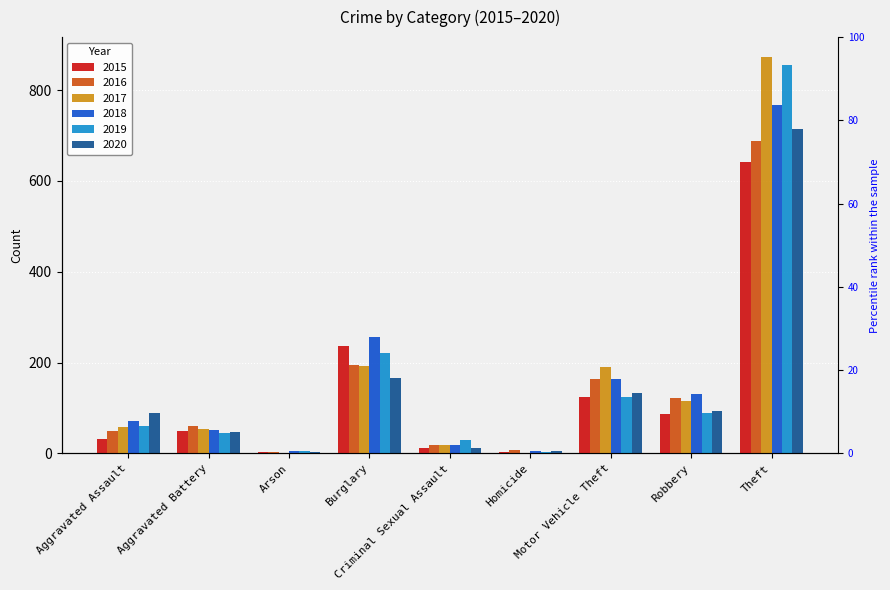

What is the sum of the 2019 values at Homicide and Aggravated Assault?

64